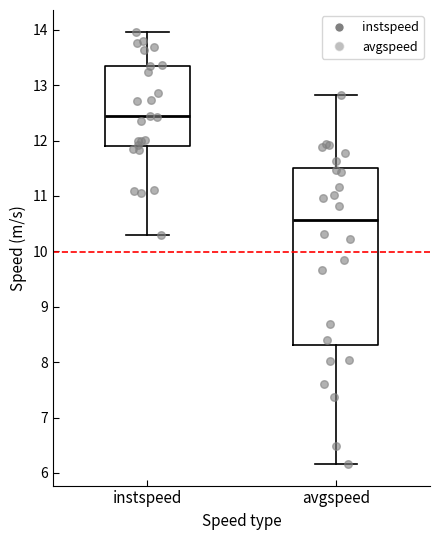

Where does the upper whisker of the box for instspeed end on the y-axis? The values are not printed on the chart, so give them approximately, as read against the axis.

14.0